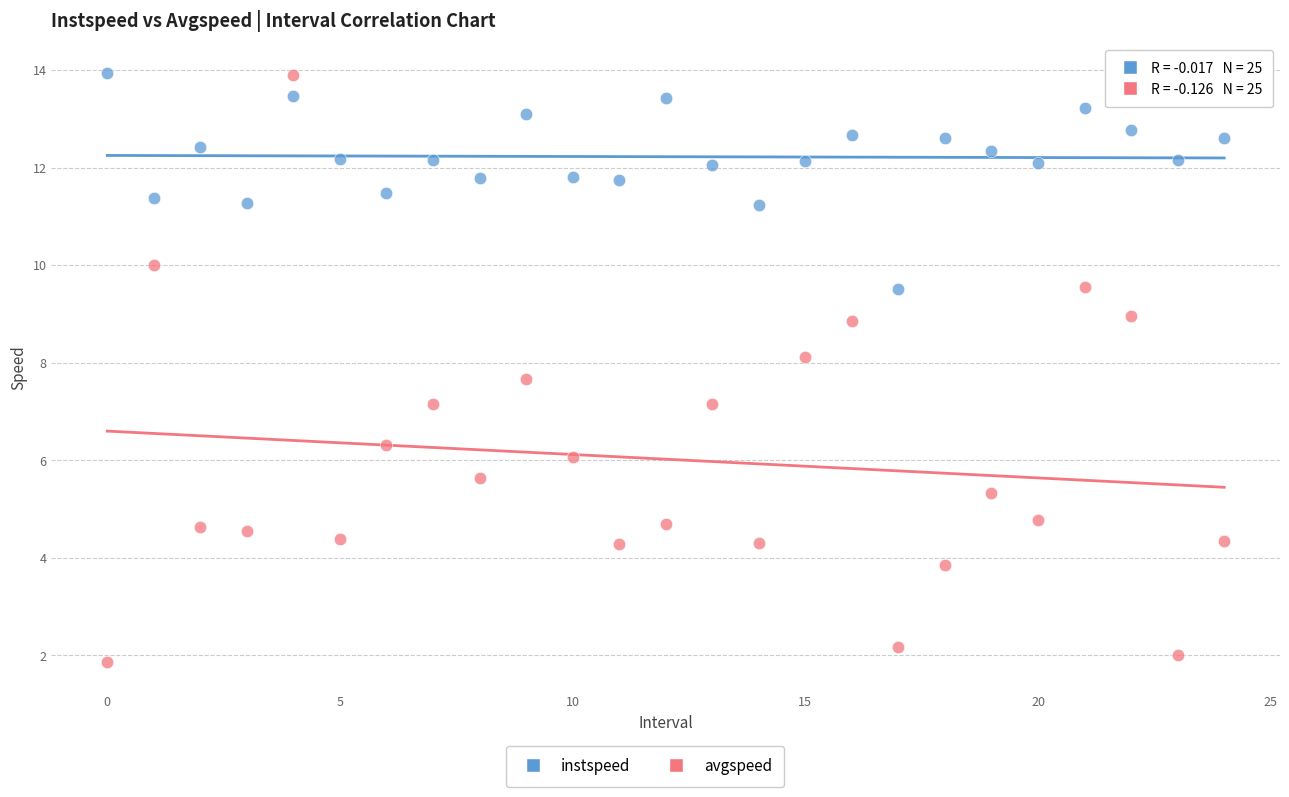

Which series has the largest Y range (max minus min)?

avgspeed